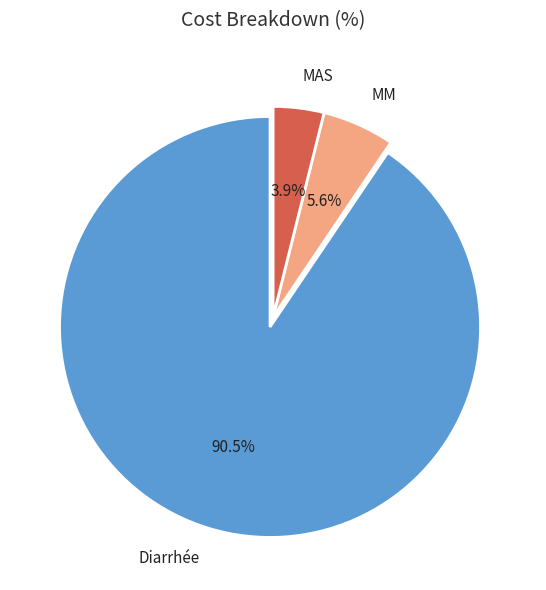

Count the number of slices in the pie.

3